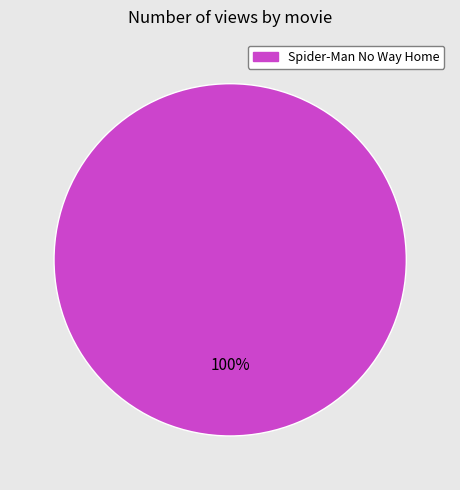

Is there a majority slice in this chart?

Yes